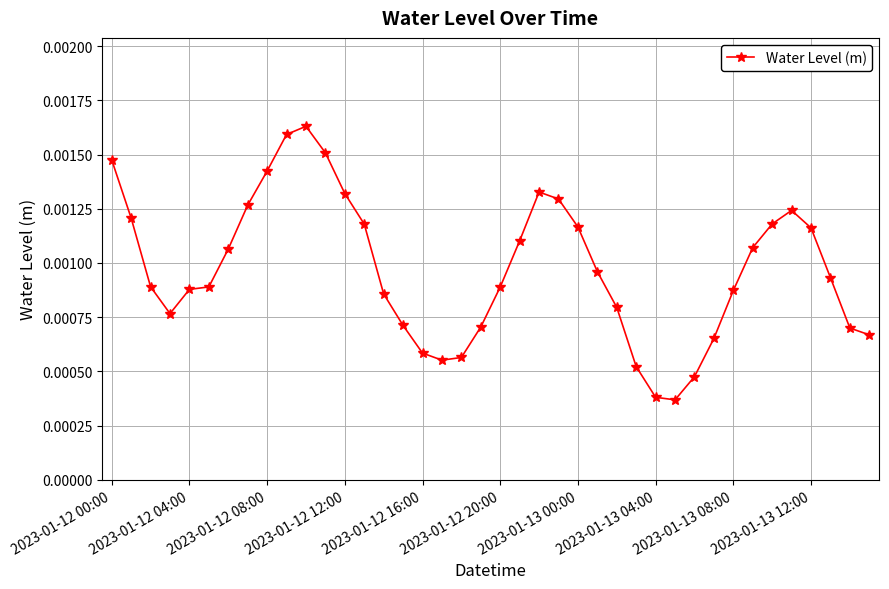

True or false: the data has more than 0 interior local peaks.

True